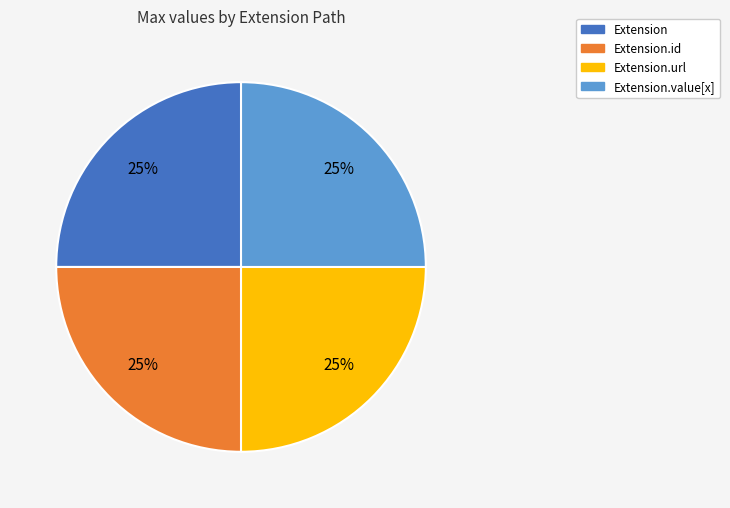

Does any single category account for the majority?

No